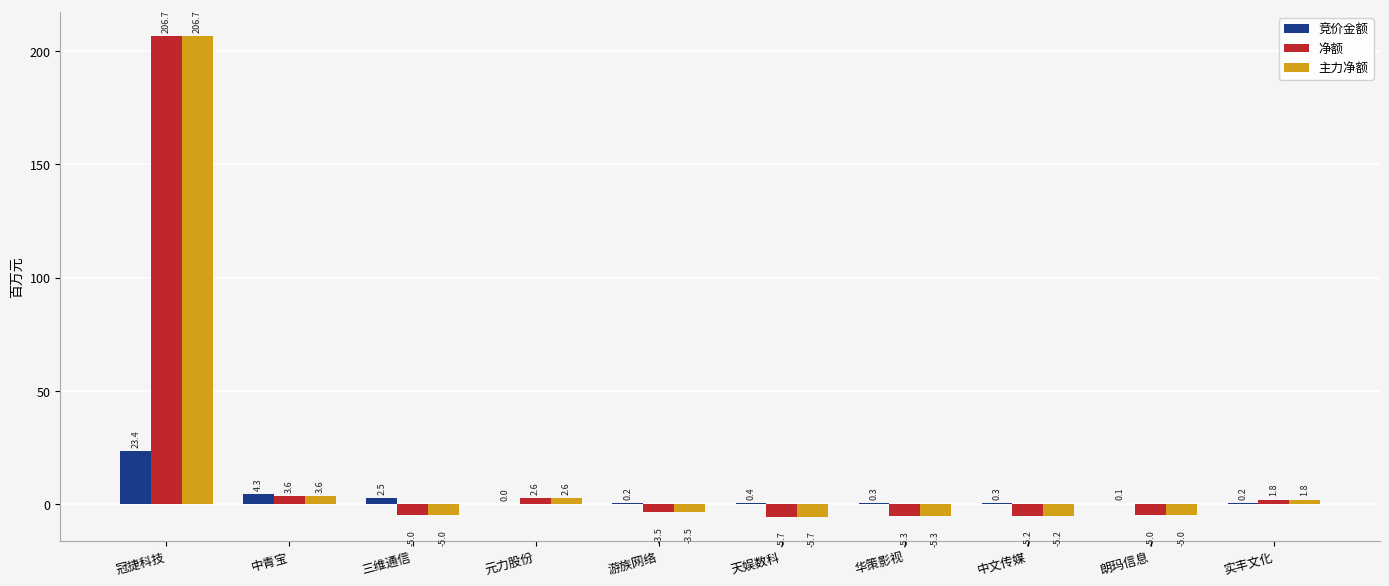

Count the number of data series in this chart.

3